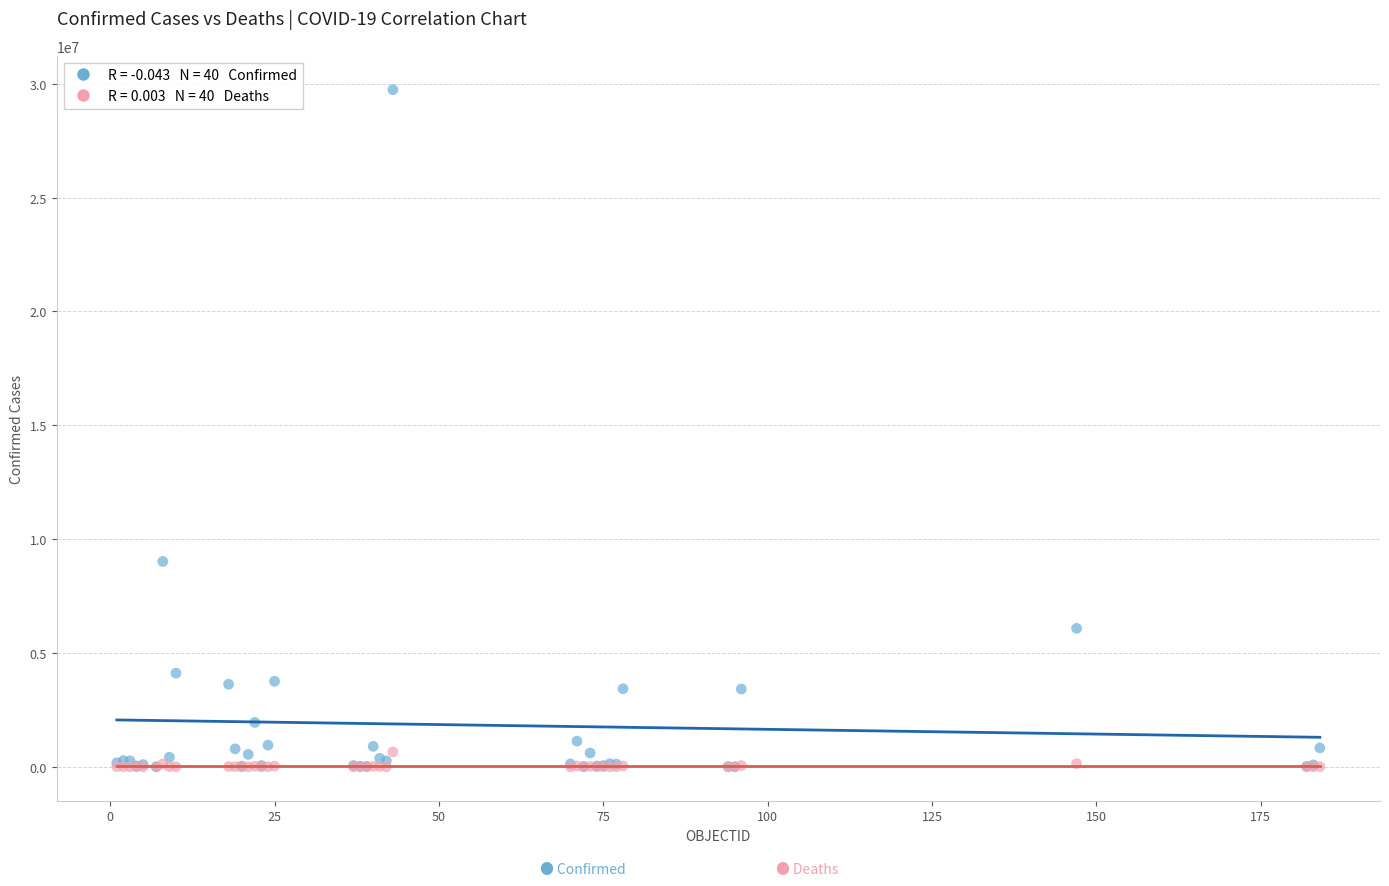

Across all series, what Y value is closest to 14869185?

9019660